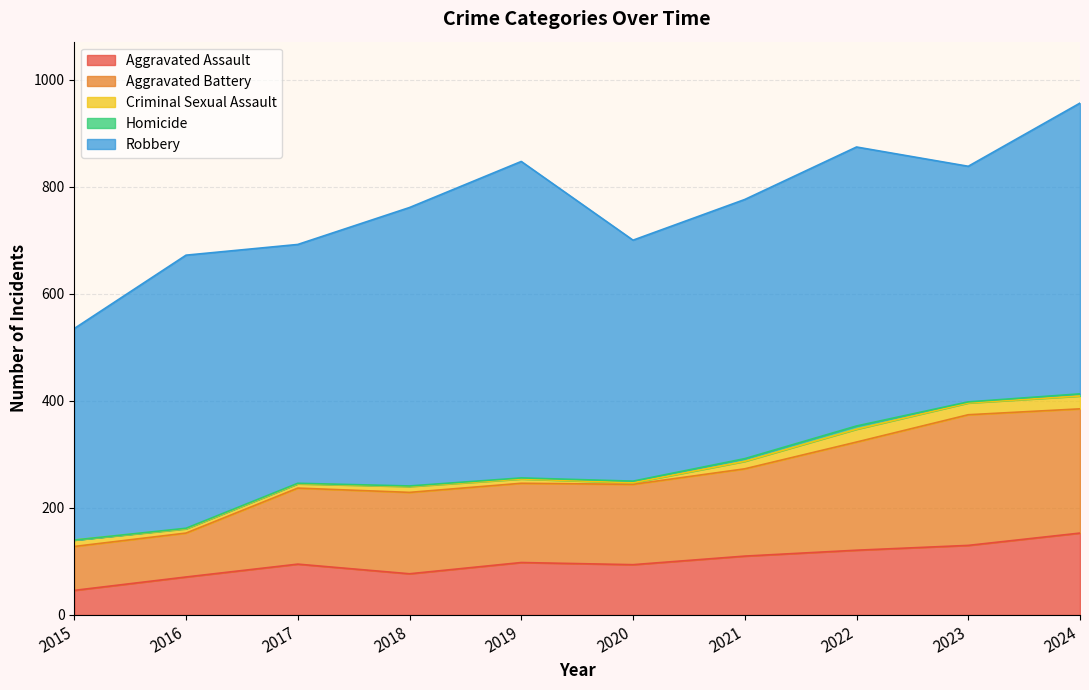

At which label does Criminal Sexual Assault reach its minimum?

2020